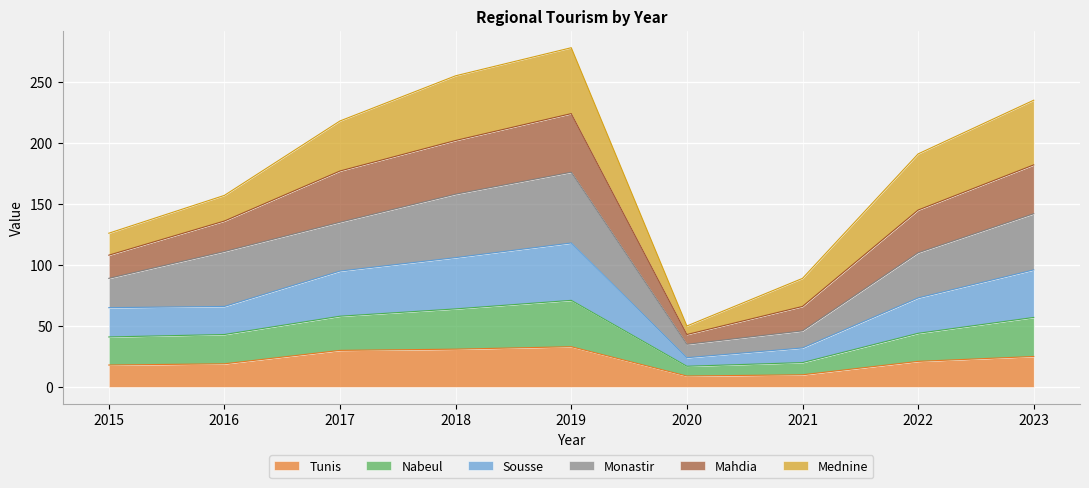

Which category has the lowest value across all series?

2020